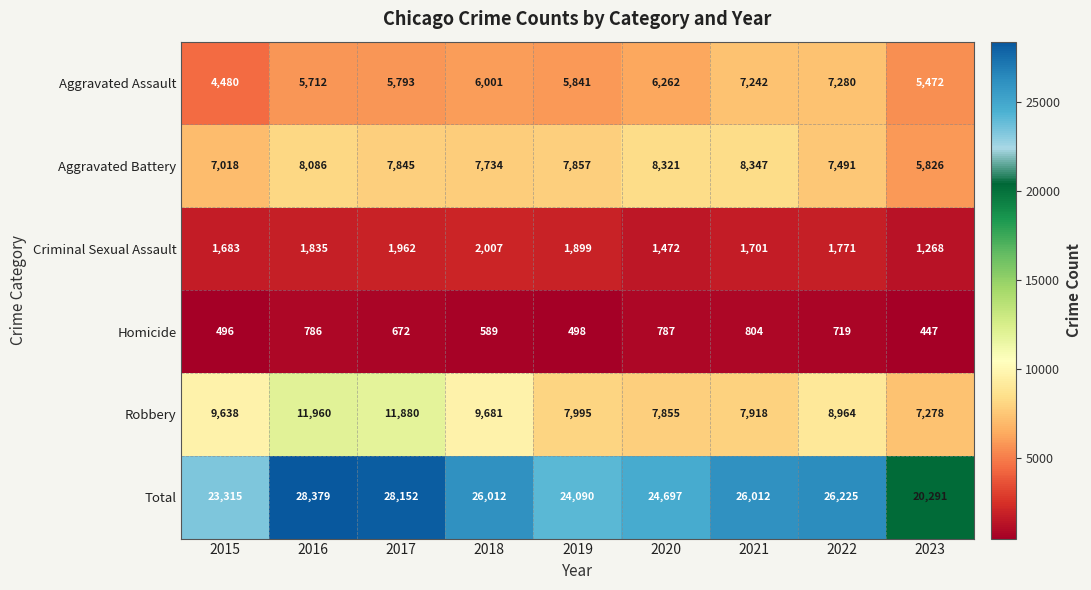

Between 2018 and 2020, which series saw the biggest shift?

Robbery